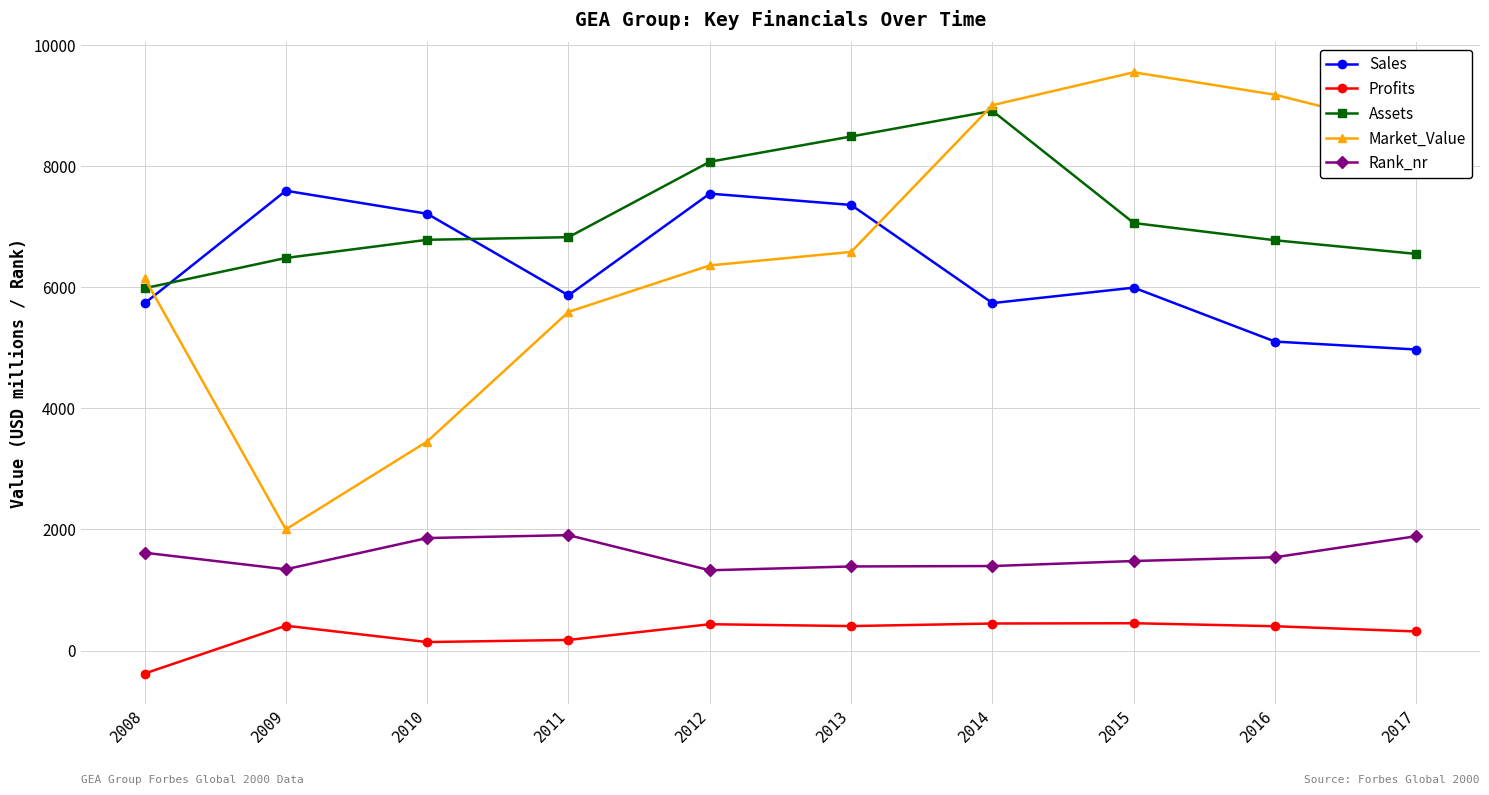

Which series has the largest total across all categories?

Assets